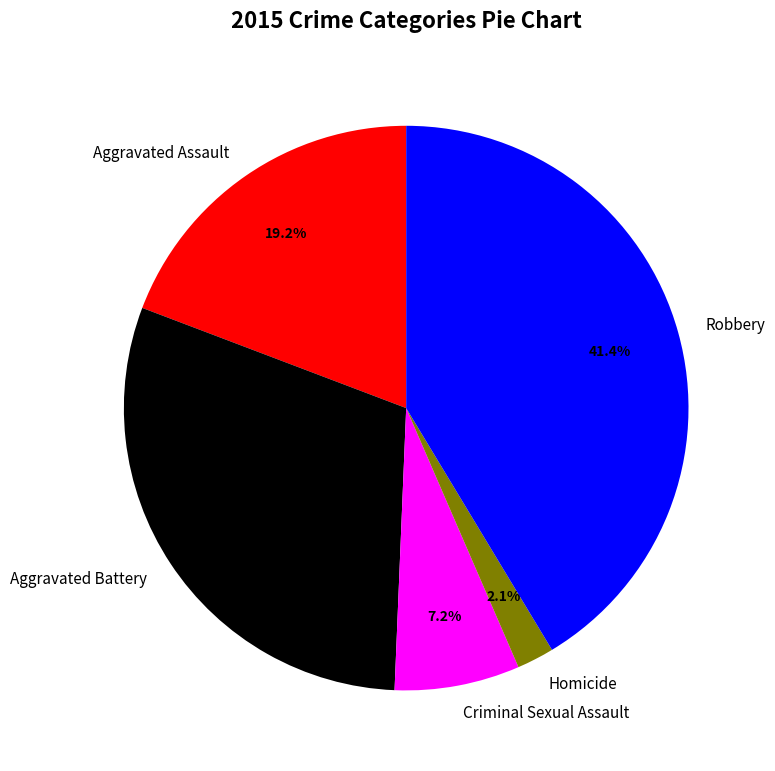

To the nearest percent, what is the difference between the largest and smallest slice percentages?

39%